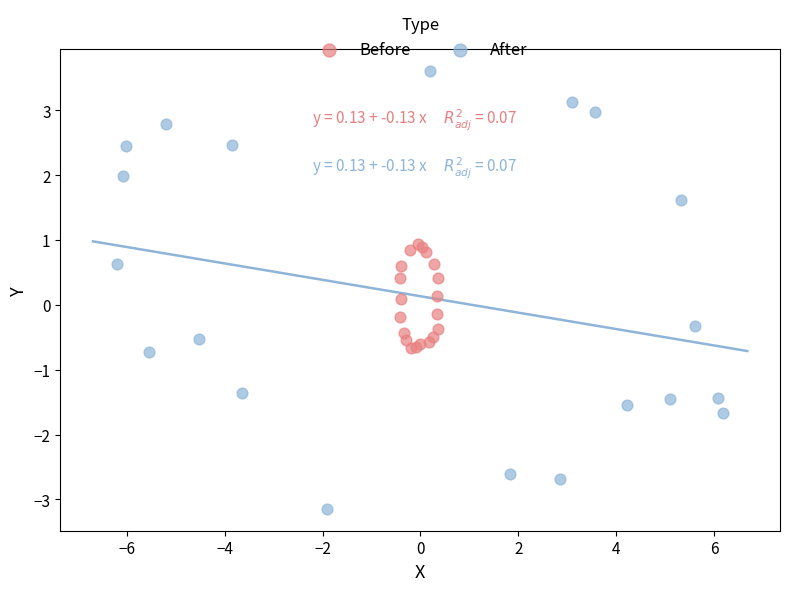

What are all the series names shown in the legend?

Before, After